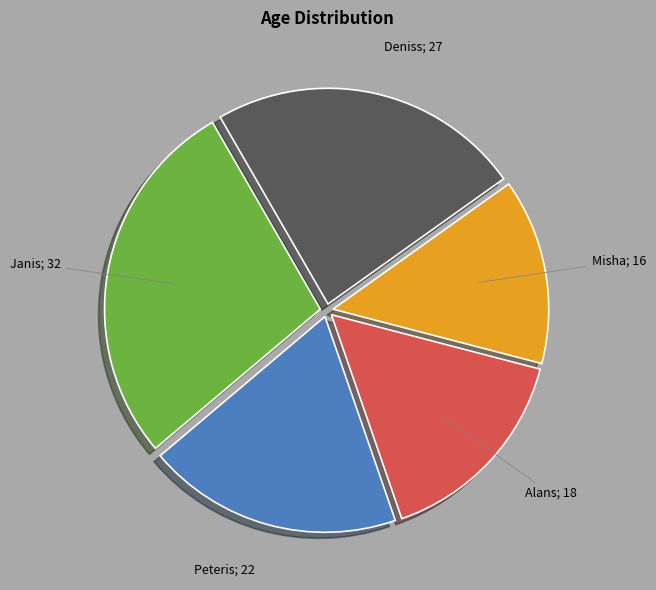

Is Alans; 18 the majority of the pie?

No